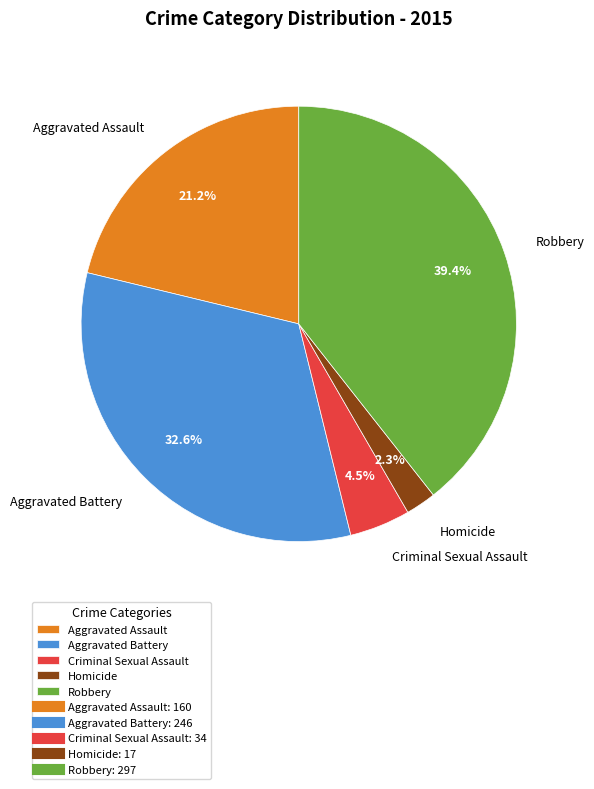

To the nearest percent, what percentage of the pie is Robbery?

39%